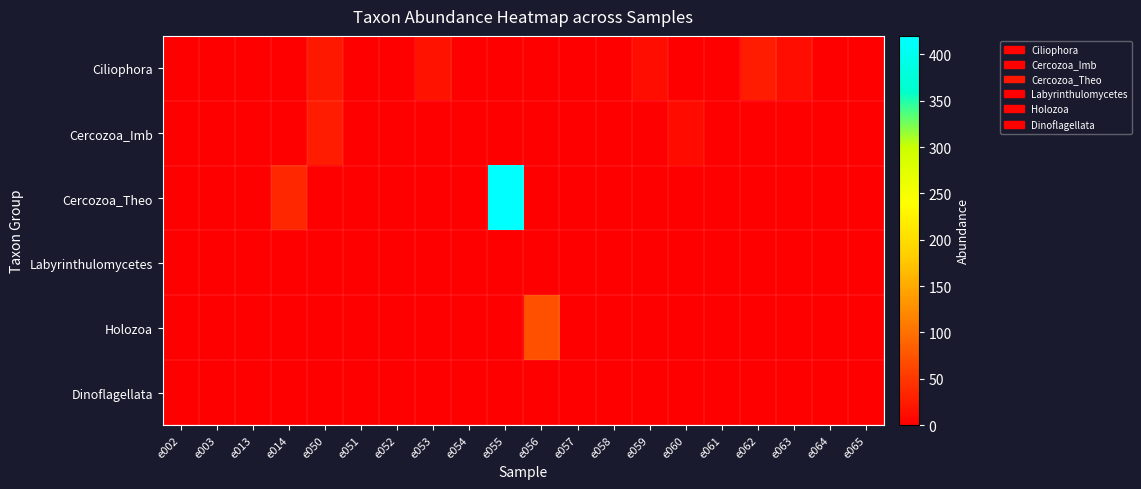

Which series has the largest range (max minus min)?

Cercozoa_Theo